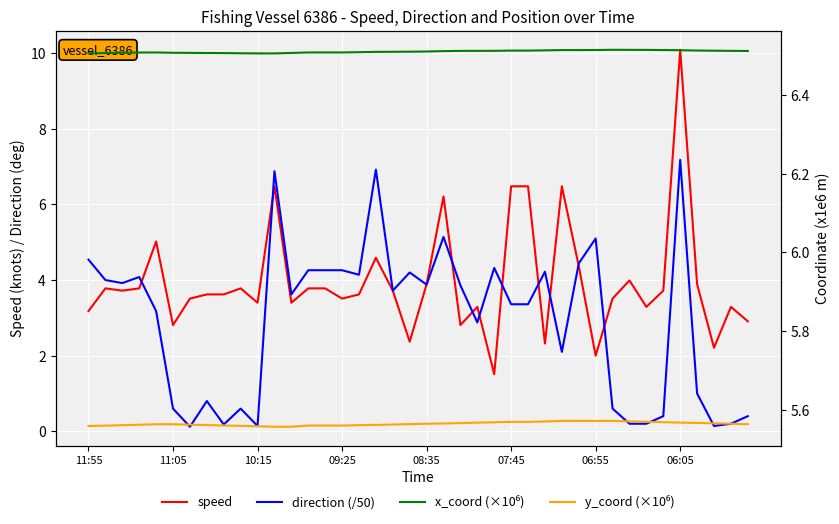

What is the highest value of the direction (/50) series?

7.2